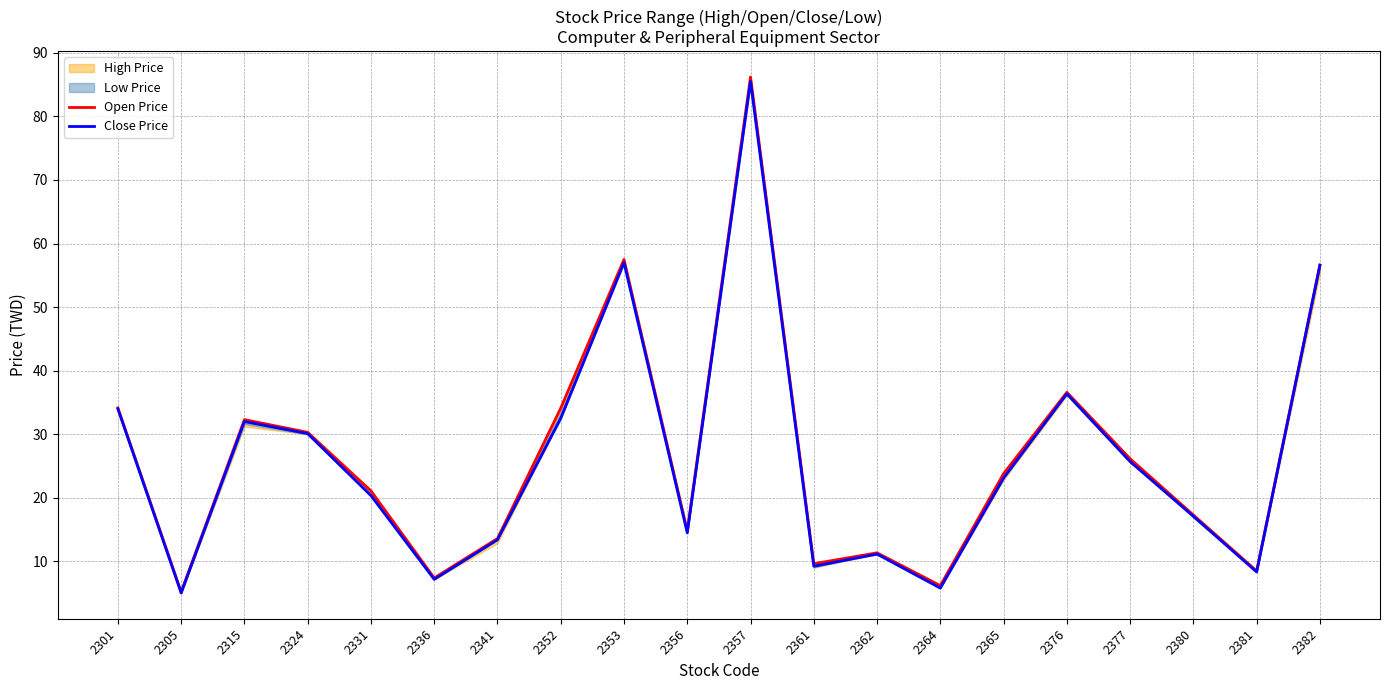

True or false: Close Price has more than 1 points higher than both neighbors.

True